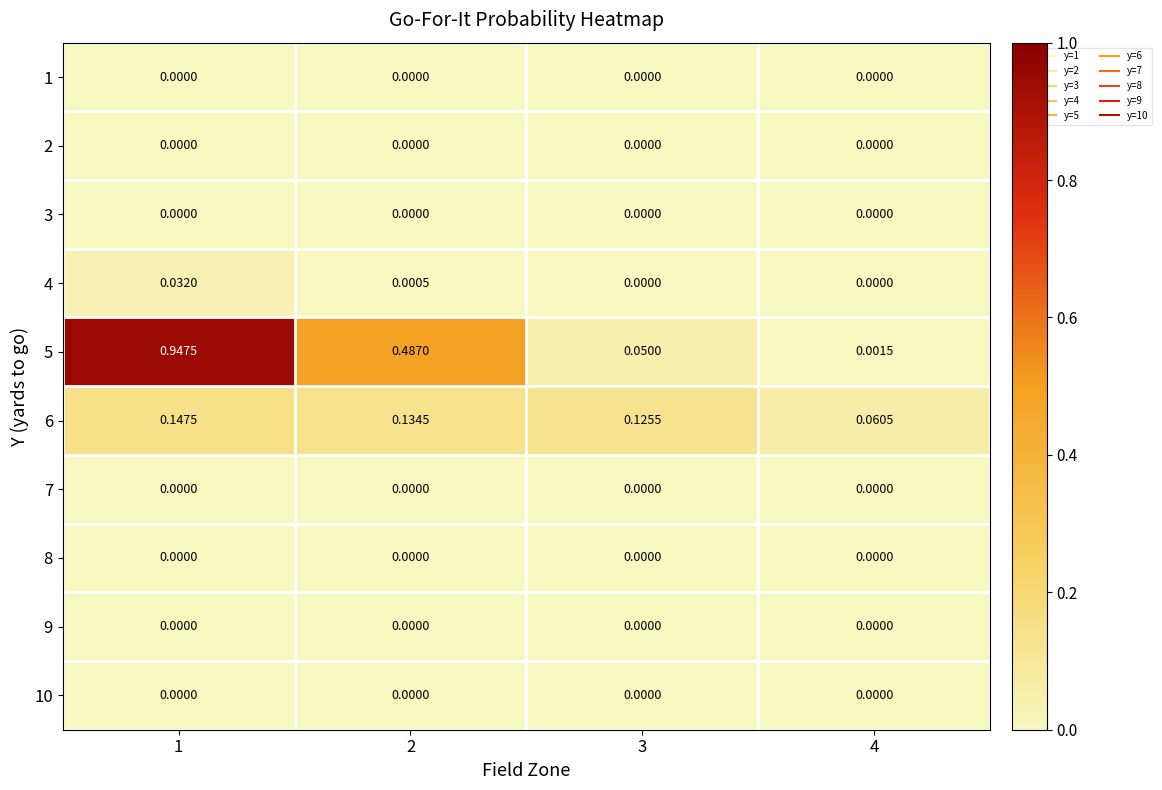

Reading right to left, what are all the values shown in this chart?

1: 4=0.0	3=0.0	2=0.0	1=0.0
2: 4=0.0	3=0.0	2=0.0	1=0.0
3: 4=0.0	3=0.0	2=0.0	1=0.0
4: 4=0.0	3=0.0	2=0.0	1=0.0
5: 4=0.0	3=0.1	2=0.5	1=0.9
6: 4=0.1	3=0.1	2=0.1	1=0.1
7: 4=0.0	3=0.0	2=0.0	1=0.0
8: 4=0.0	3=0.0	2=0.0	1=0.0
9: 4=0.0	3=0.0	2=0.0	1=0.0
10: 4=0.0	3=0.0	2=0.0	1=0.0